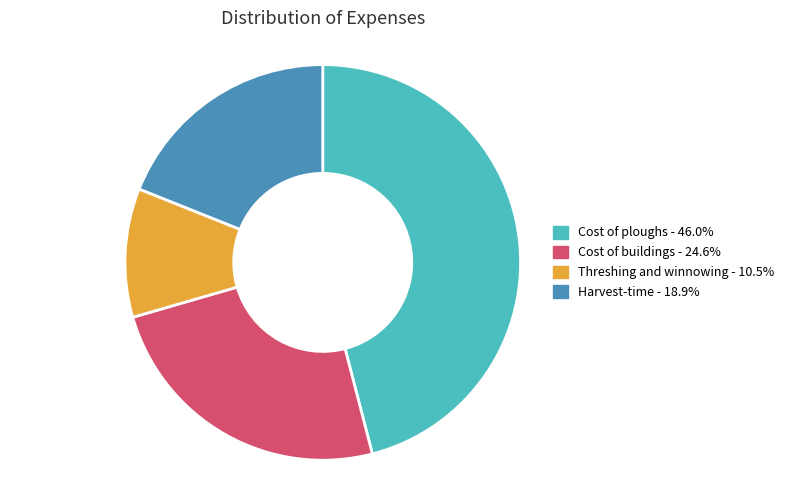

Which has a higher value, Cost of ploughs or Harvest-time?

Cost of ploughs